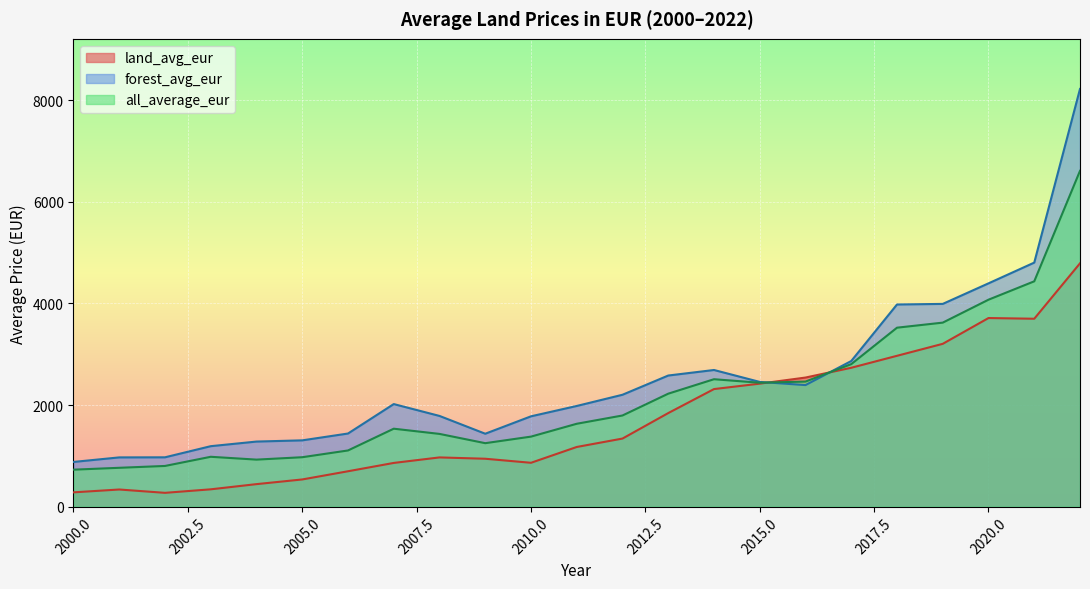

What is the total value across all series at 2017?

8404.9